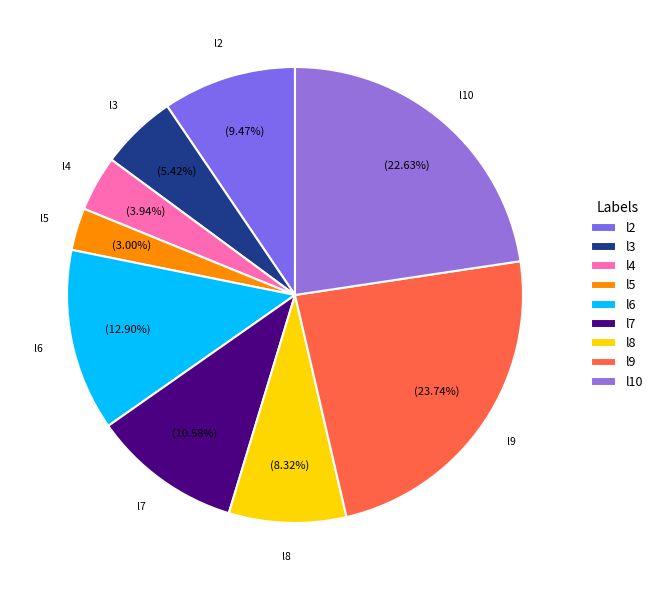

To the nearest percent, what is the average slice percentage?

11%